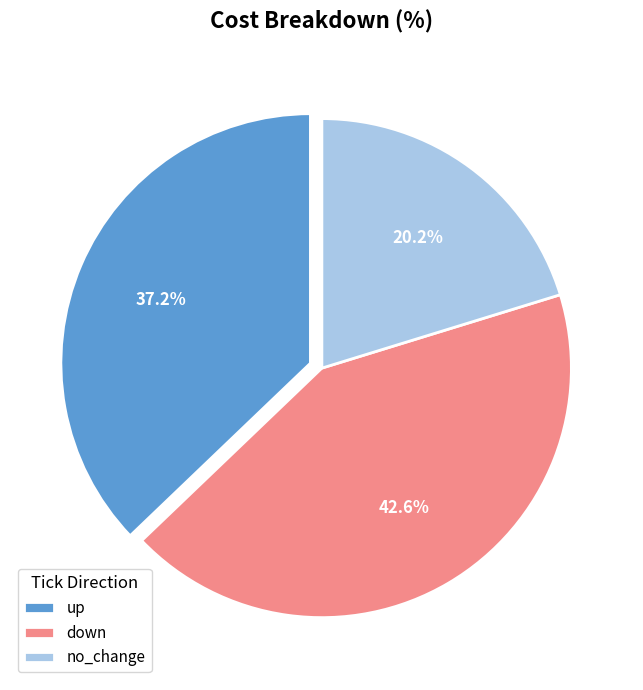

What percentage is the no_change slice, to the nearest percent?

20%